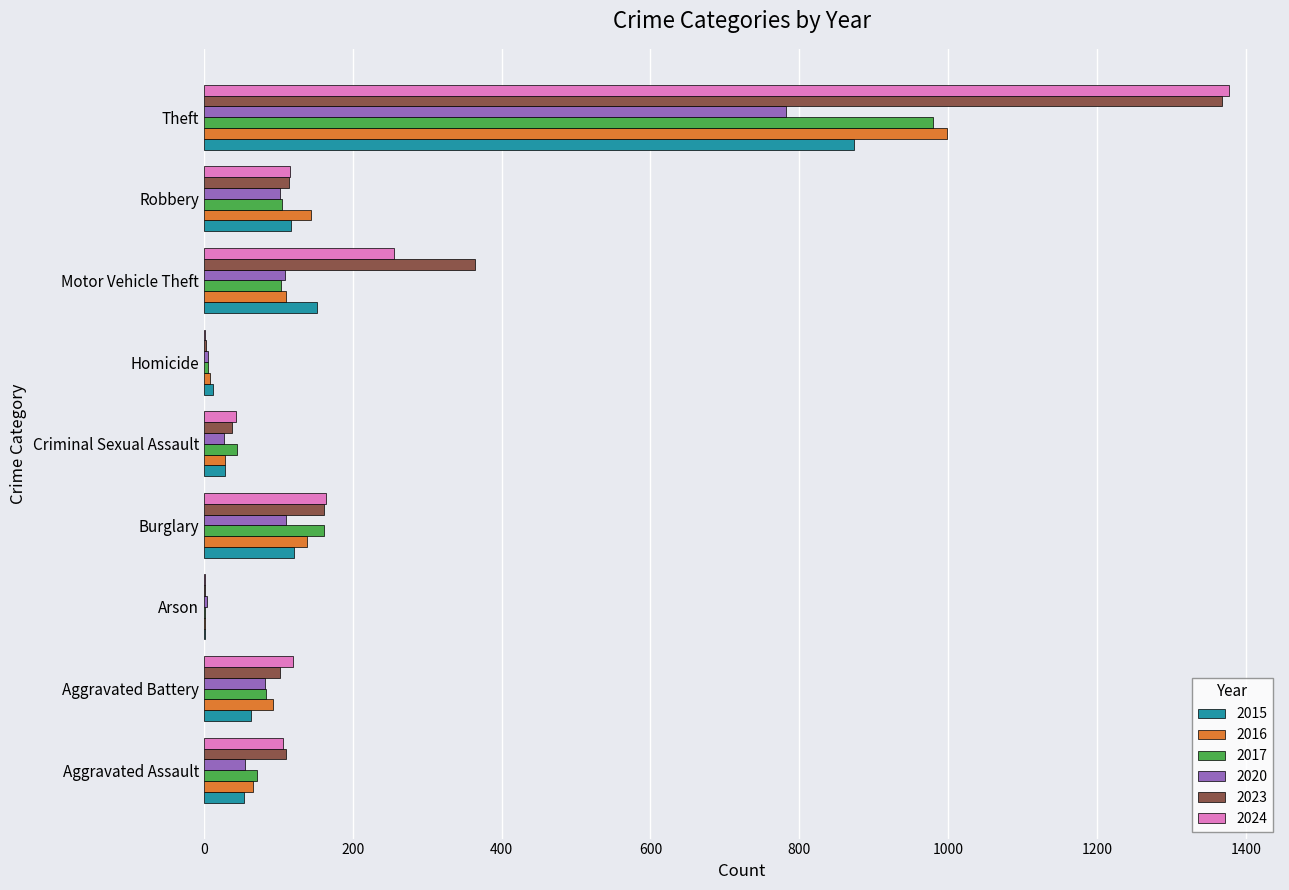

Between Aggravated Battery and Burglary, which series saw the biggest shift?

2017